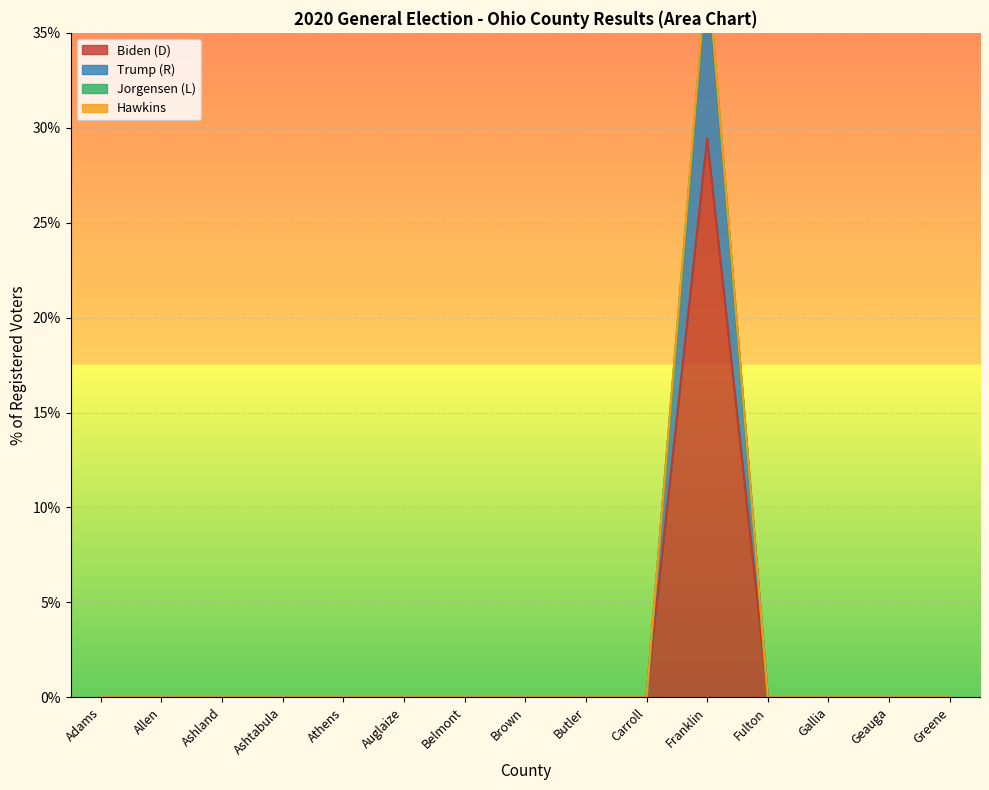

True or false: Biden (D) and Jorgensen (L) cross at least once.

False